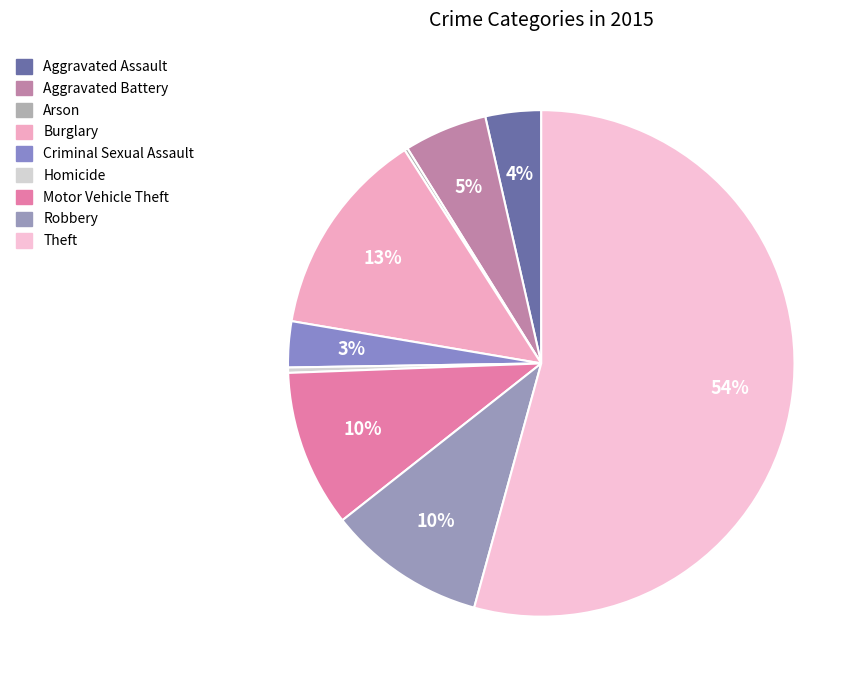

Count the number of slices in the pie.

9